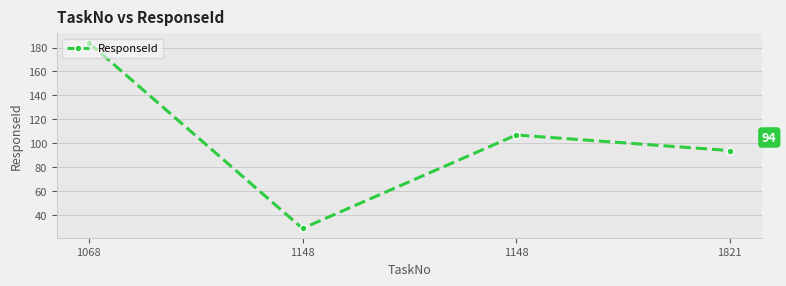

What is the difference between the second highest and second lowest values?

13